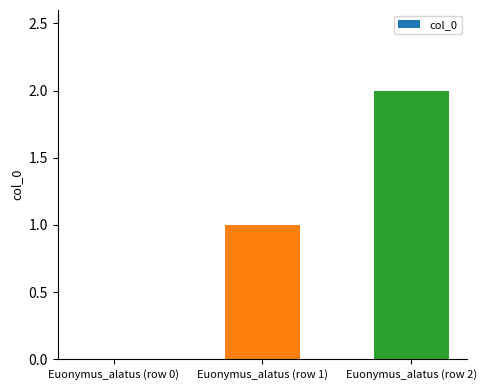

Between Euonymus_alatus (row 1) and Euonymus_alatus (row 0), which is larger?

Euonymus_alatus (row 1)